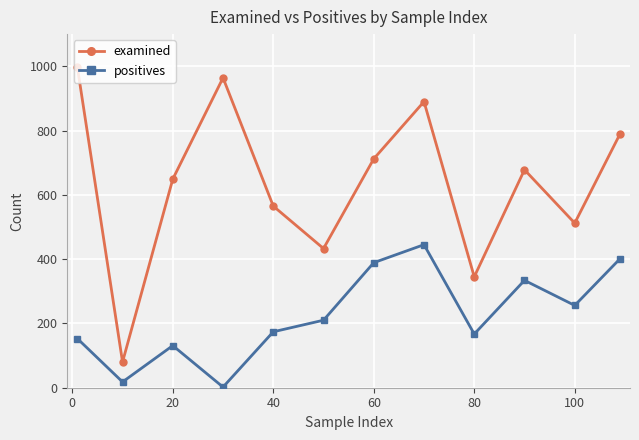

How many series are shown in this chart?

2